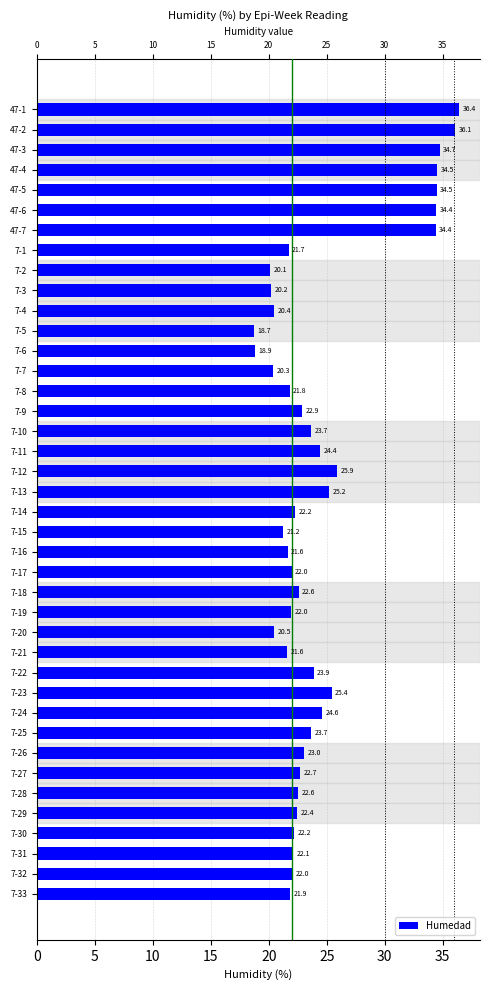

Reading top to bottom, transcribe all the data shown in this chart.

47-1=36.4	47-2=36.1	47-3=34.7	47-4=34.5	47-5=34.5	47-6=34.4	47-7=34.4	7-1=21.7	7-2=20.1	7-3=20.2	7-4=20.4	7-5=18.7	7-6=18.9	7-7=20.3	7-8=21.8	7-9=22.9	7-10=23.7	7-11=24.4	7-12=25.9	7-13=25.2	7-14=22.2	7-15=21.2	7-16=21.6	7-17=22.0	7-18=22.6	7-19=22.0	7-20=20.5	7-21=21.6	7-22=23.9	7-23=25.4	7-24=24.6	7-25=23.7	7-26=23.0	7-27=22.7	7-28=22.6	7-29=22.4	7-30=22.2	7-31=22.1	7-32=22.0	7-33=21.9